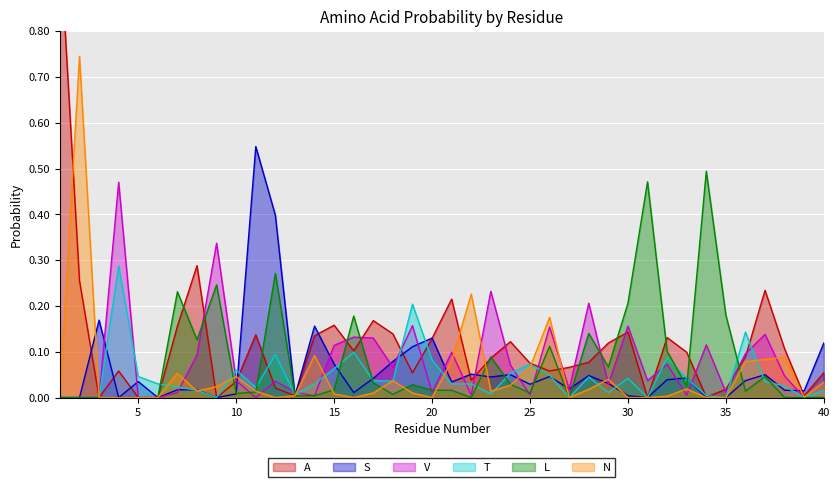

What are all the series names shown in the legend?

A, S, V, T, L, N